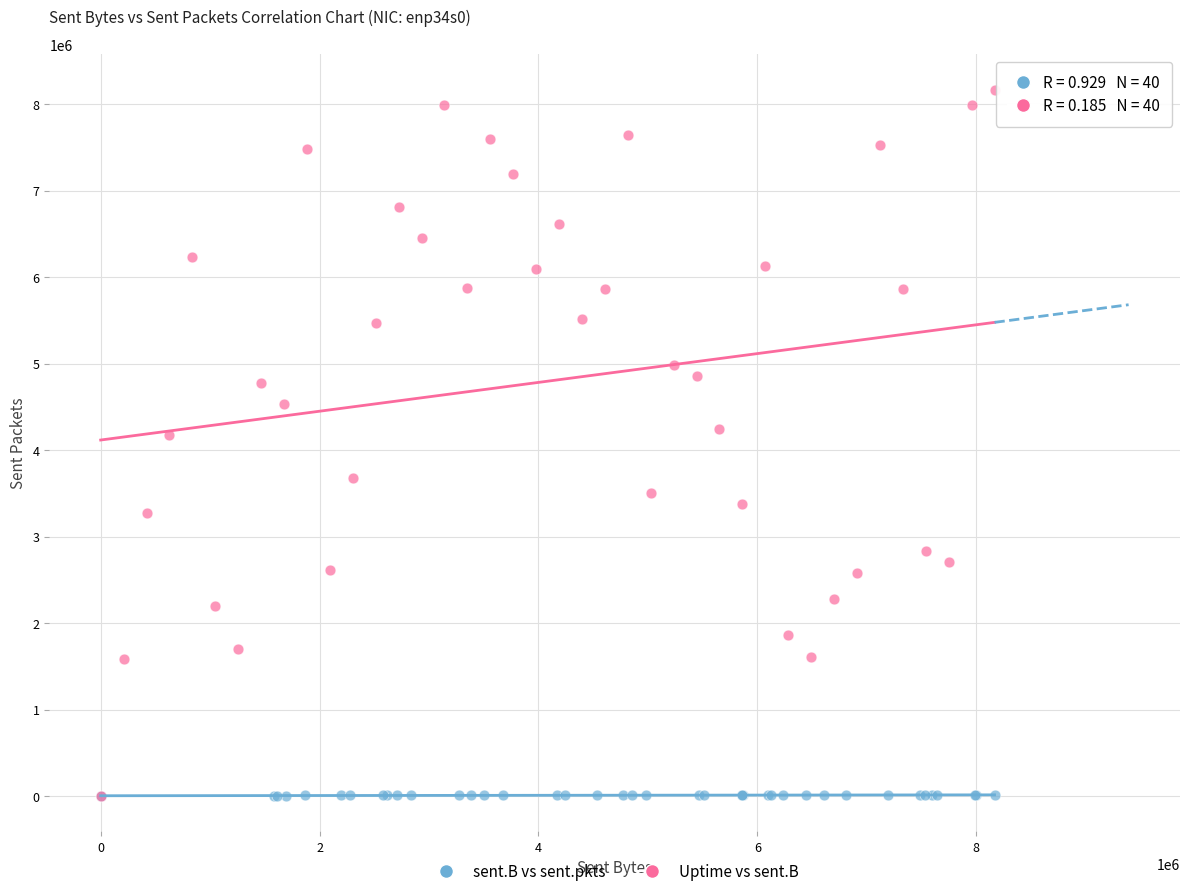

Which series contains the highest Y value?

Uptime vs sent.B